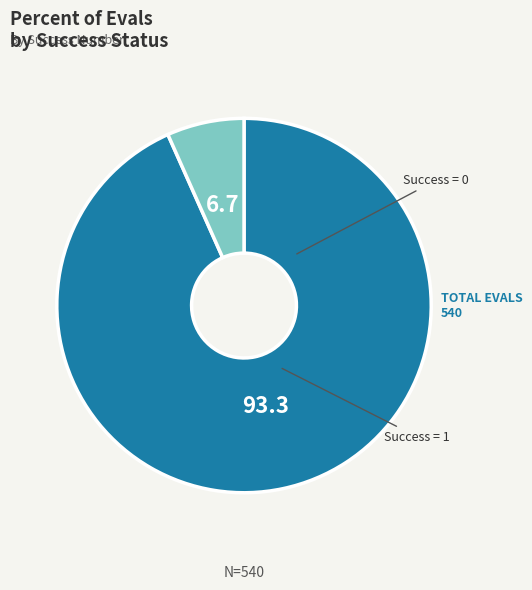

How many slices are in this pie chart?

2